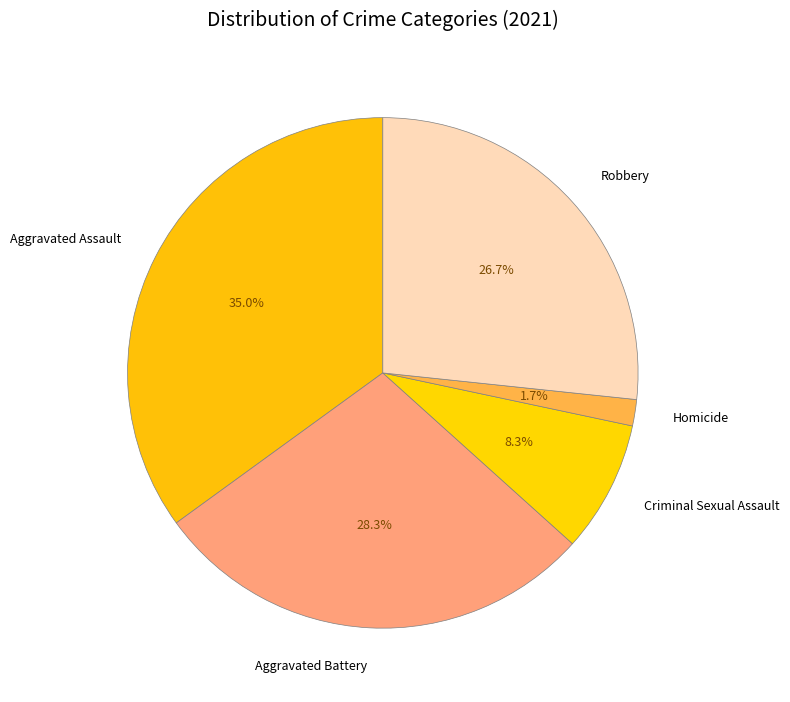

How much of the chart is everything except Aggravated Battery?

71.7%